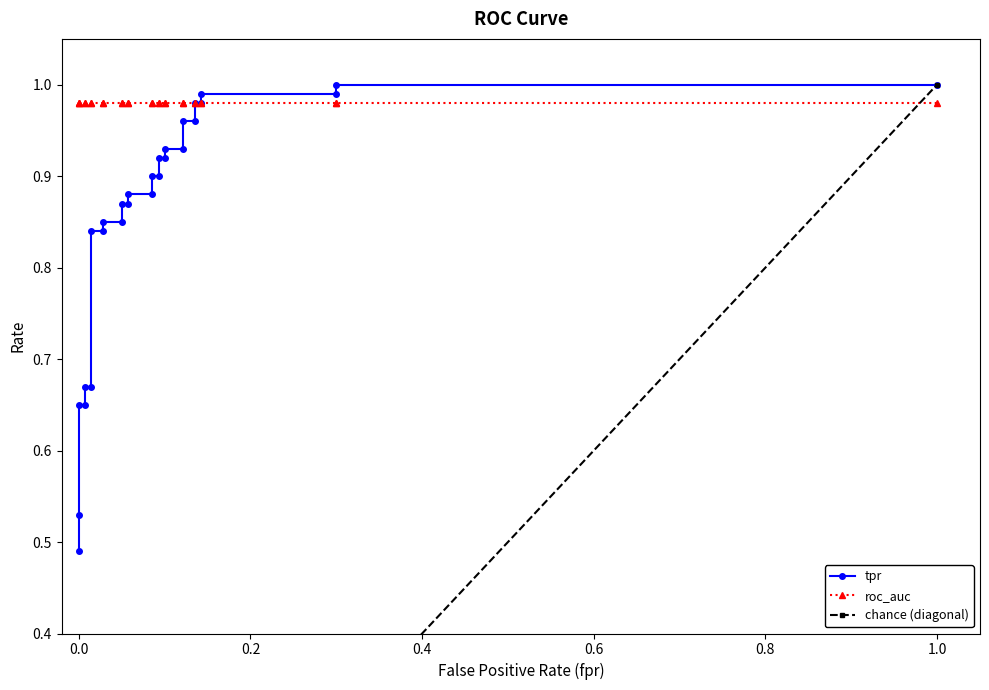

What is the highest value of the fpr series?

1.0